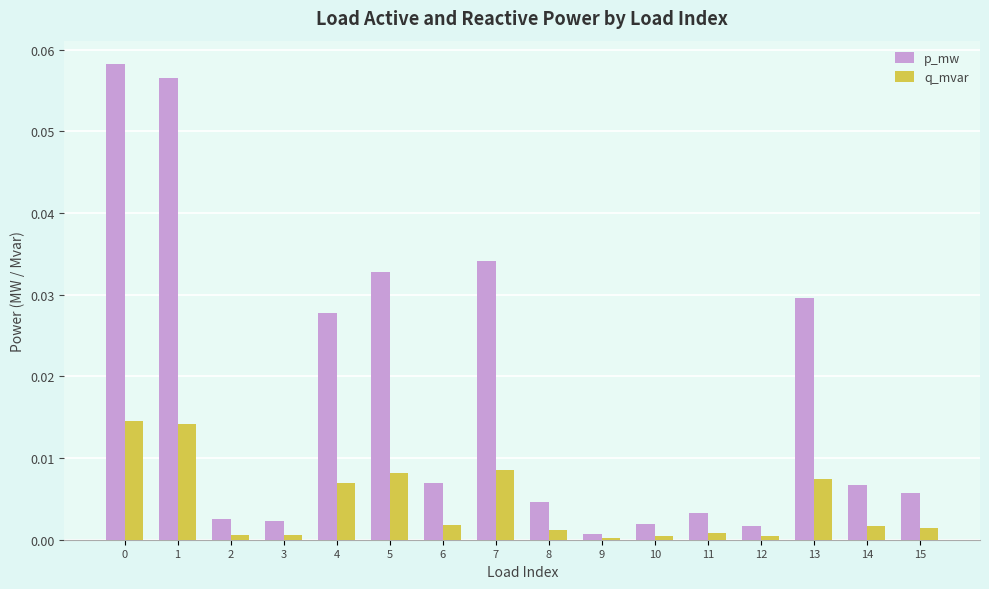

How many groups of bars are there?

16